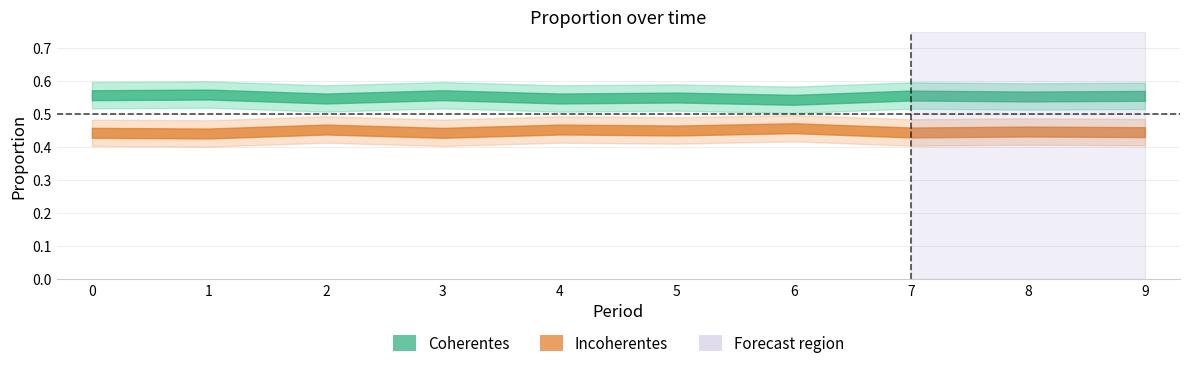

Which series has the widest spread of values?

Coherentes